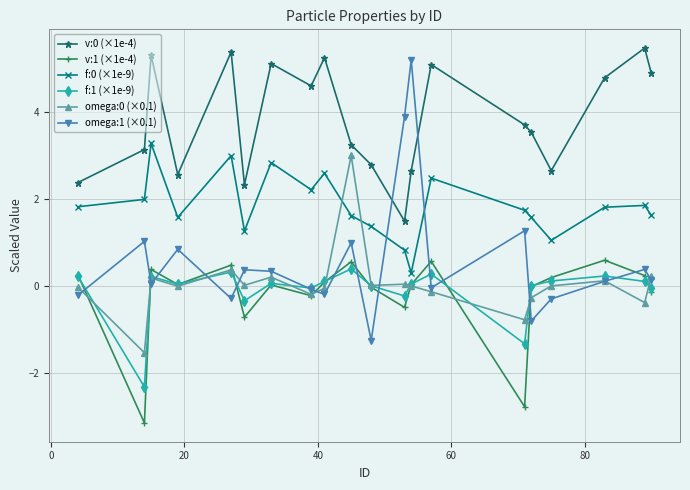

Which series has the largest range (max minus min)?

omega:1 (×0.1)